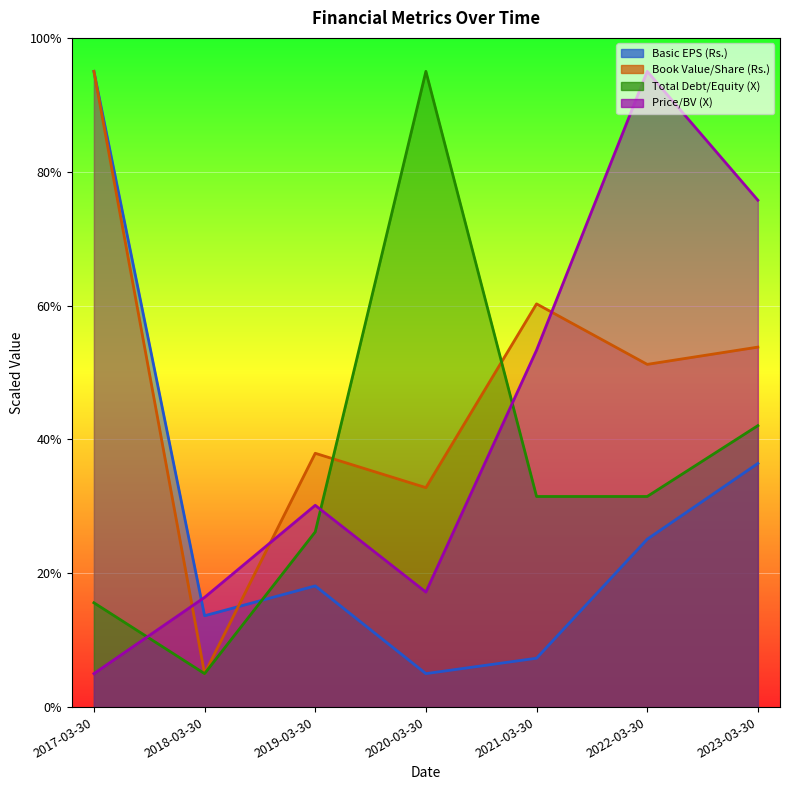

How many interior local peaks does the Price/BV (X) series have?

2